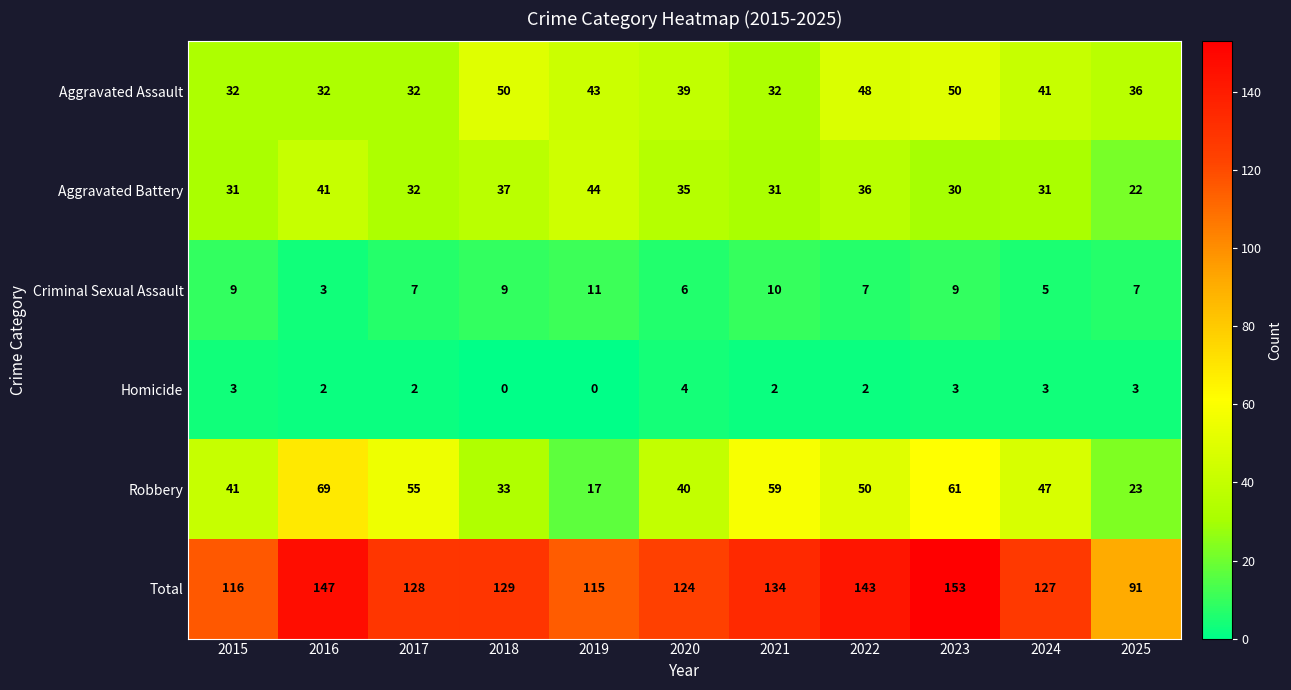

How many Criminal Sexual Assault values are between 6 and 9?

7